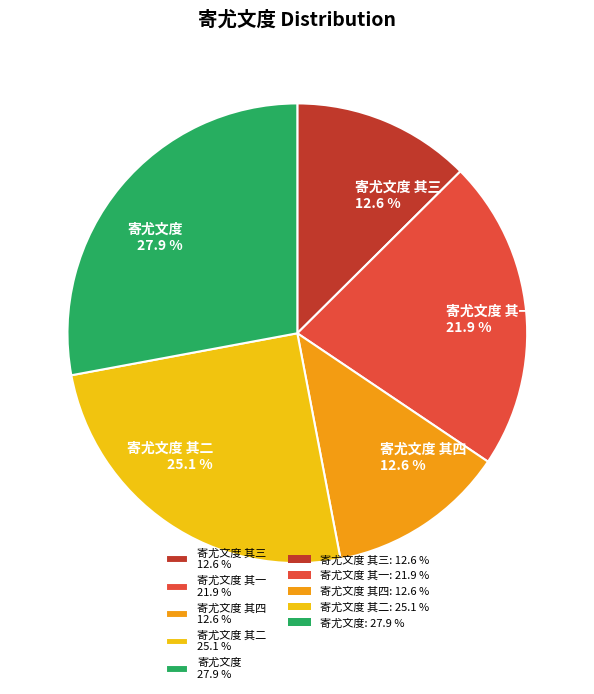

What is the largest slice in the pie chart?

寄尤文度 27.9 %